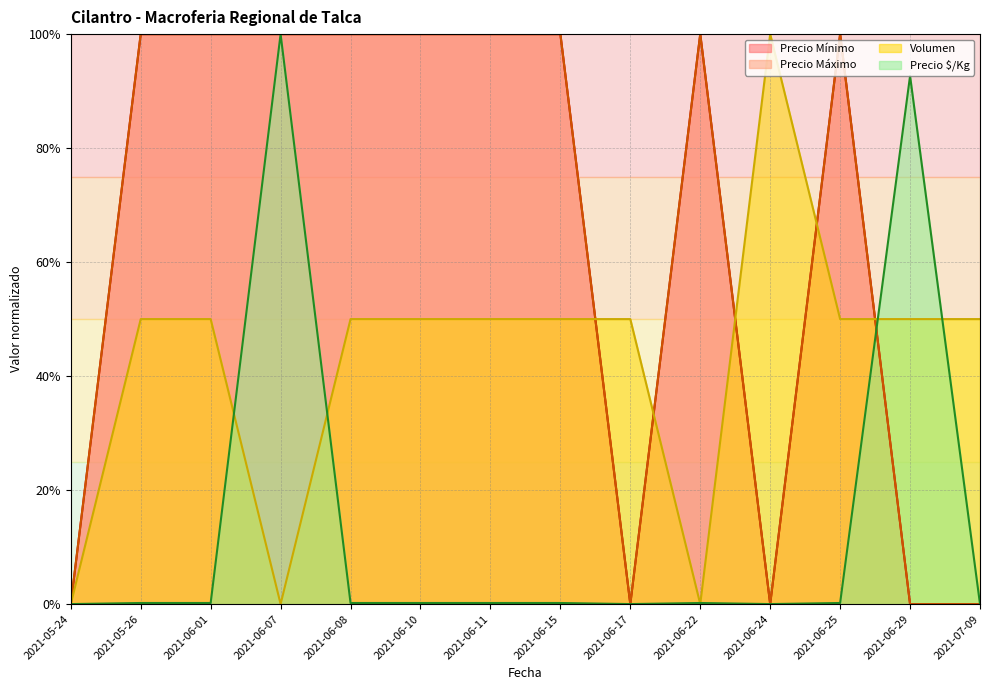

What is the label of the 14th point from the left?

2021-07-09